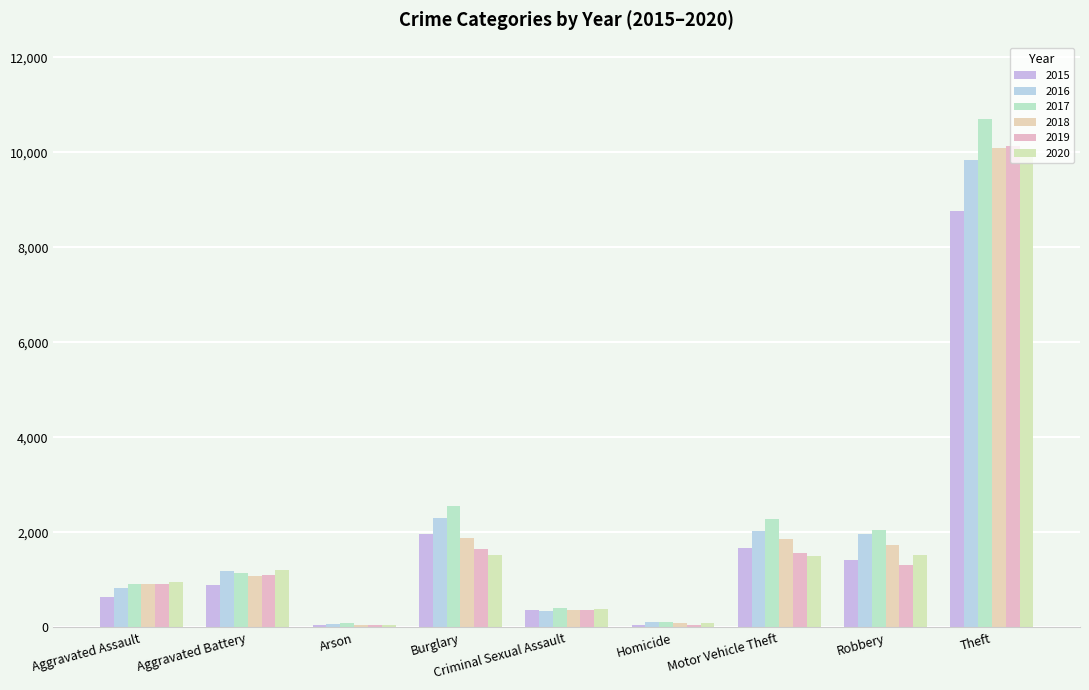

What is the total value across all series at Aggravated Battery?

6625